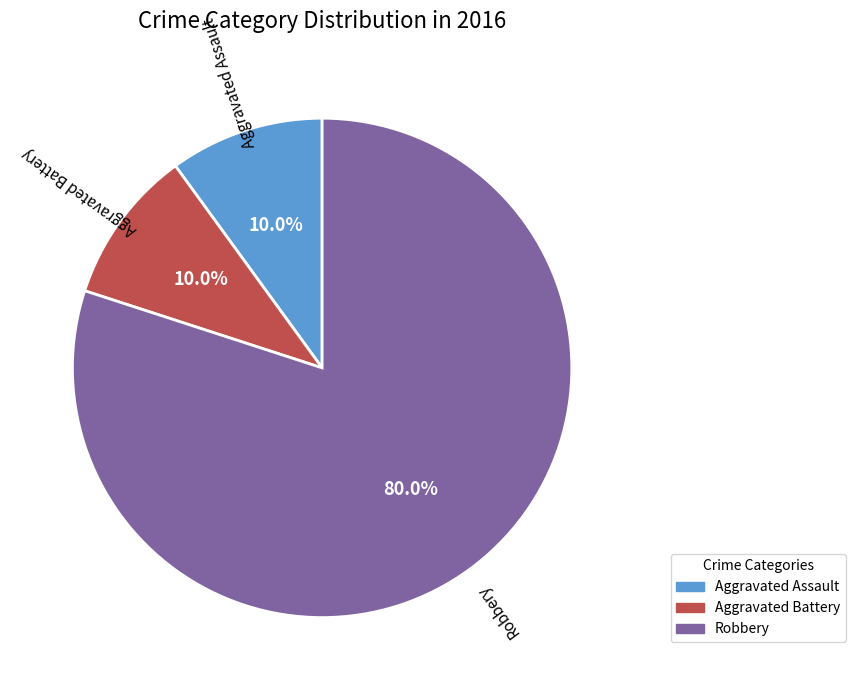

Is there a majority slice in this chart?

Yes